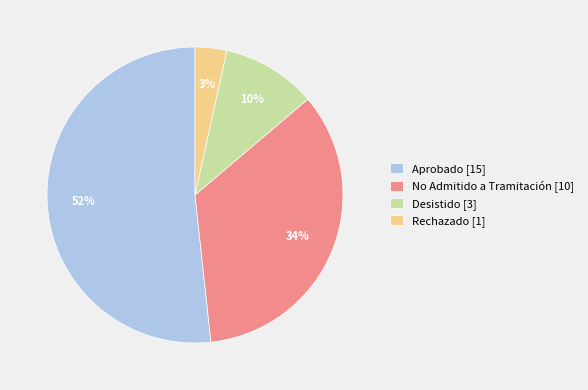

The Aprobado [15] slice represents 63% of the pie. True or false?

False